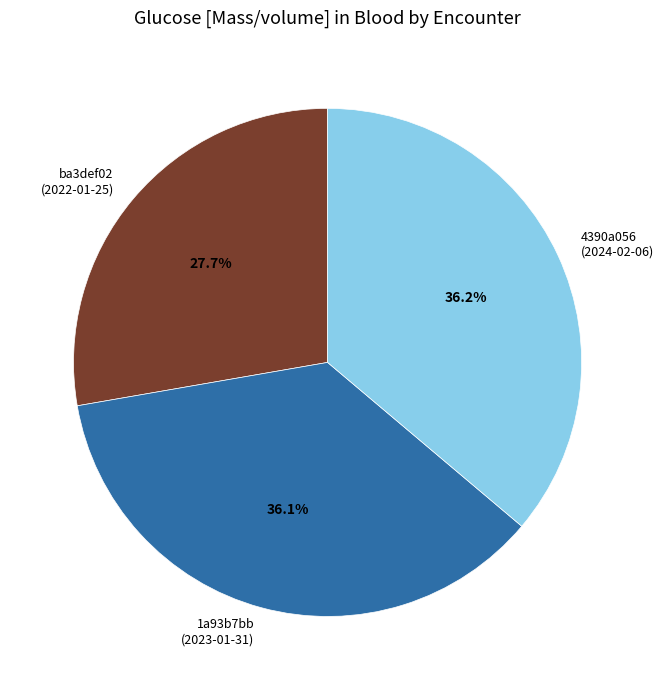

Is there a majority slice in this chart?

No